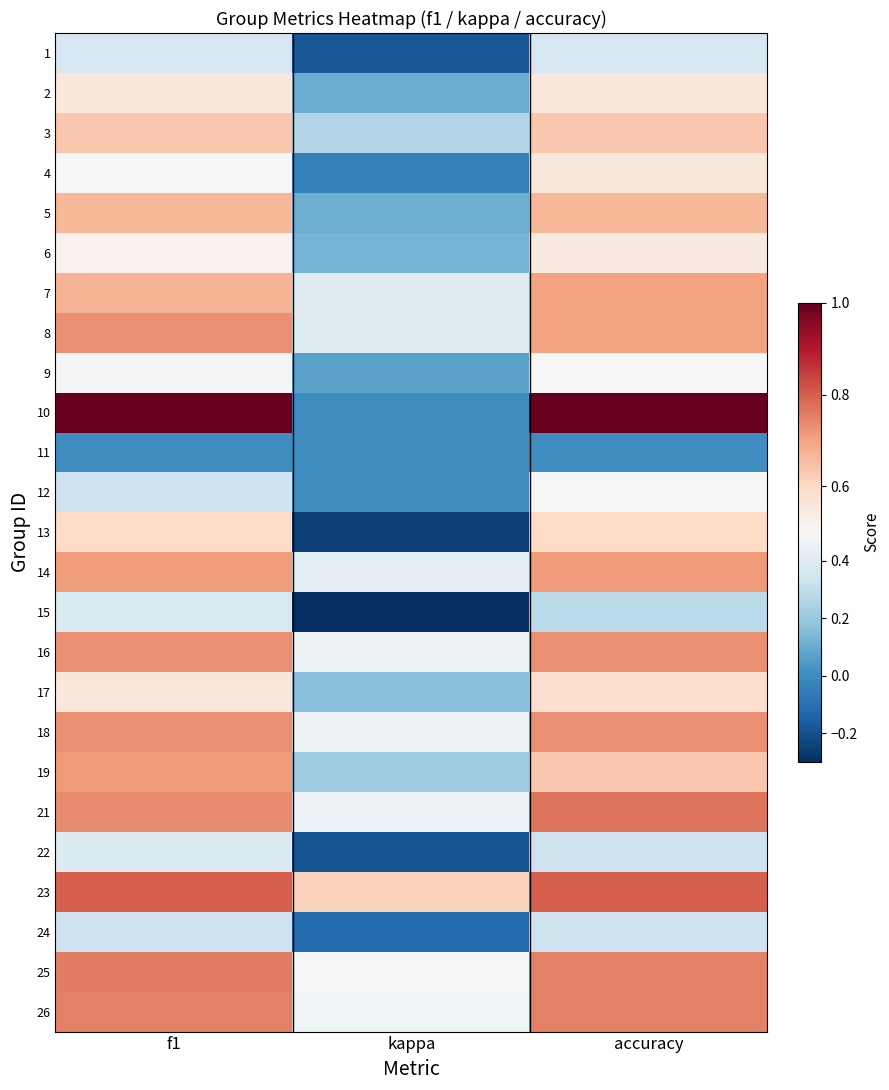

Which series has the largest range (max minus min)?

10